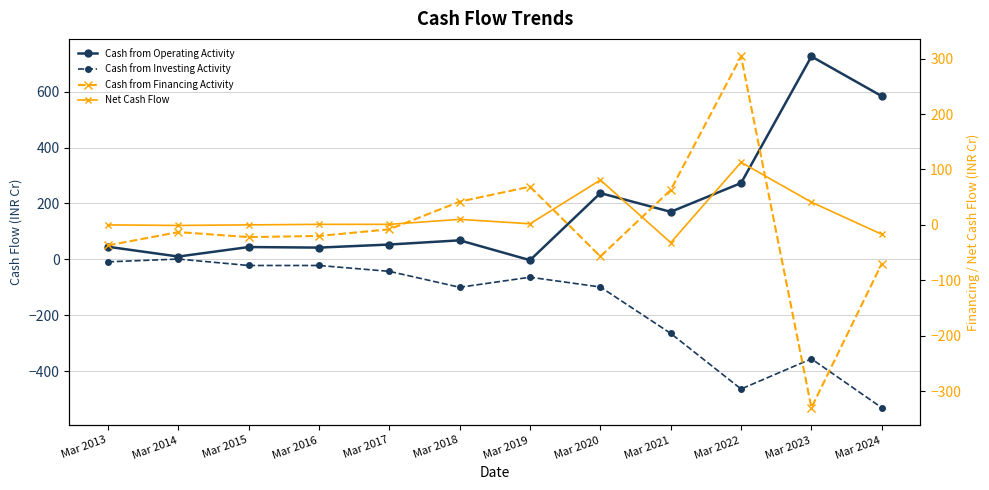

What is the average value of the Cash from Financing Activity series?

-7